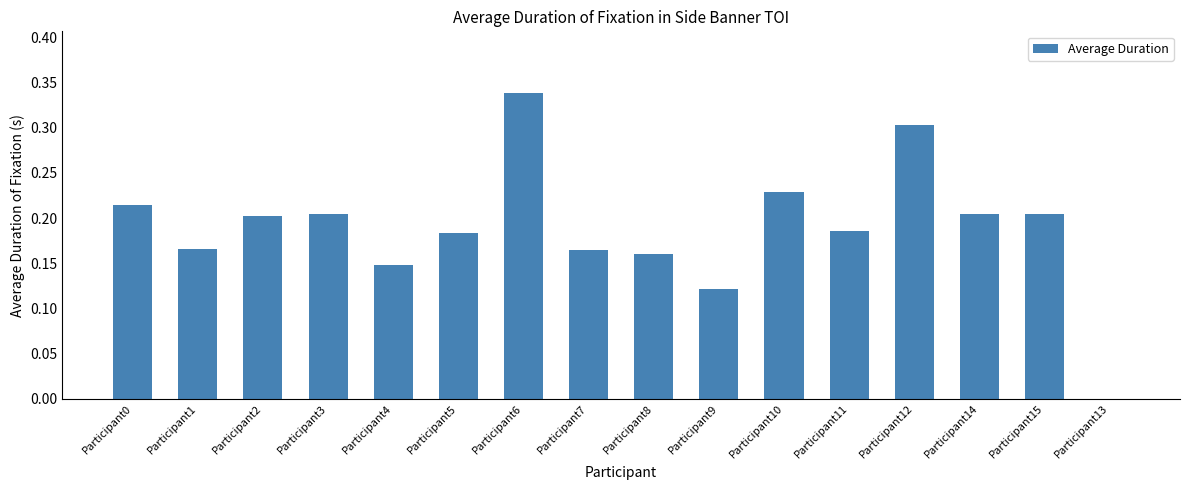

Which category has the highest value across all series?

Participant6